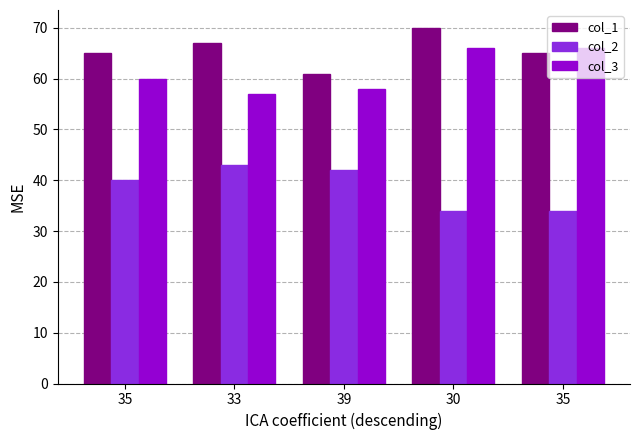

The value of col_1 at 39 is 41. True or false?

False